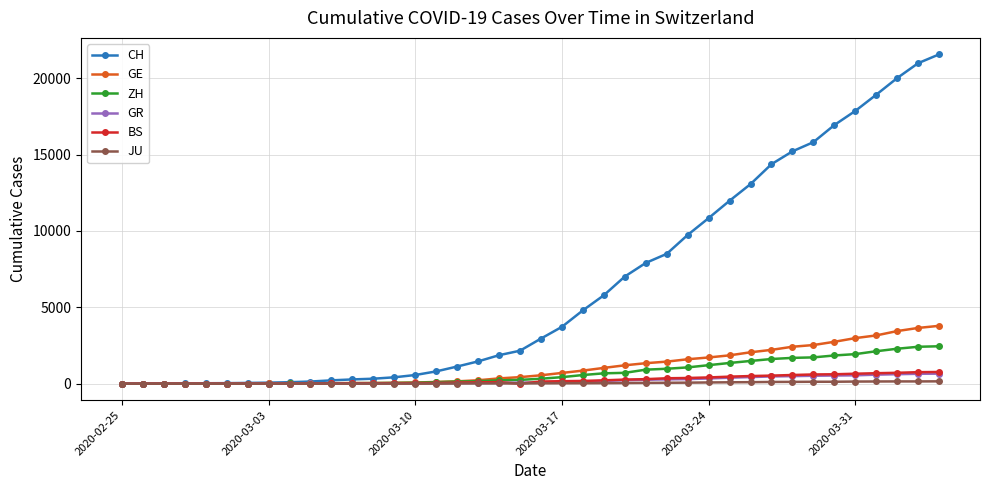

What is the highest value of the GR series?

657